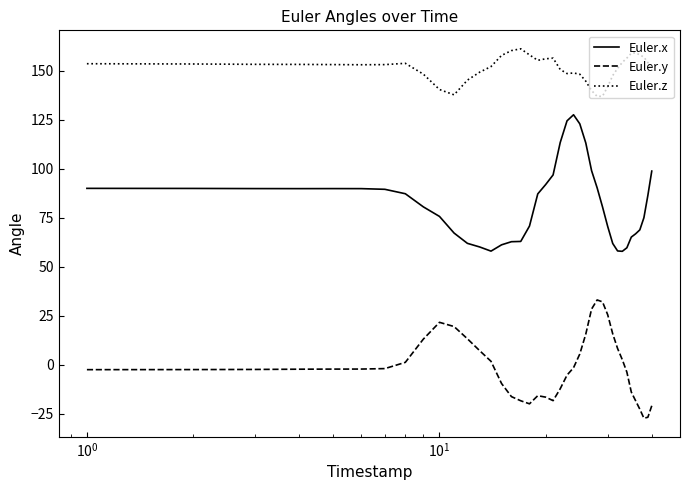

Rank the series by their average value, from lowest to highest.

Euler.y, Euler.x, Euler.z